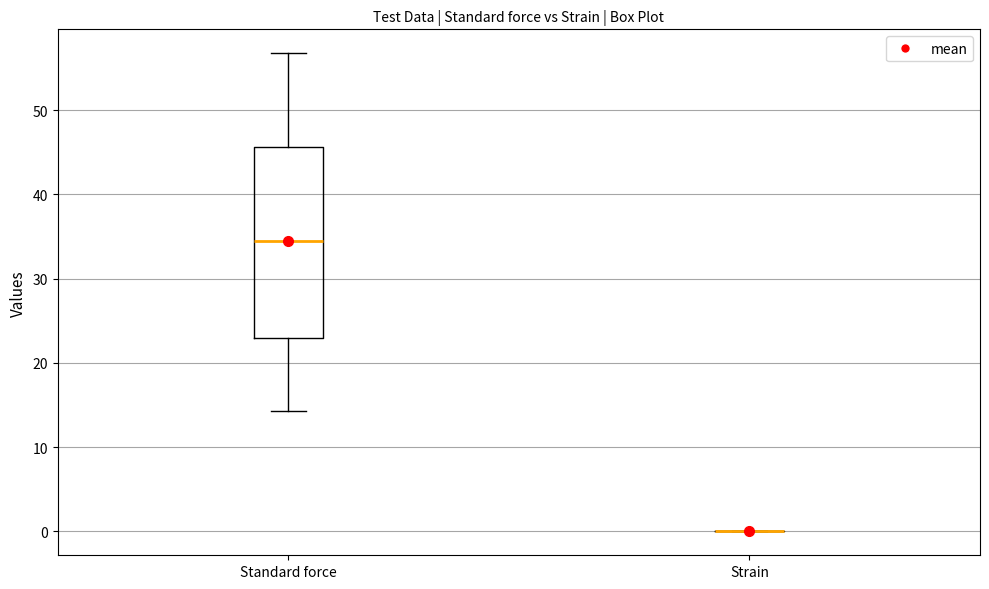

Which box is the tallest, from its lower edge to its upper edge?

Standard force